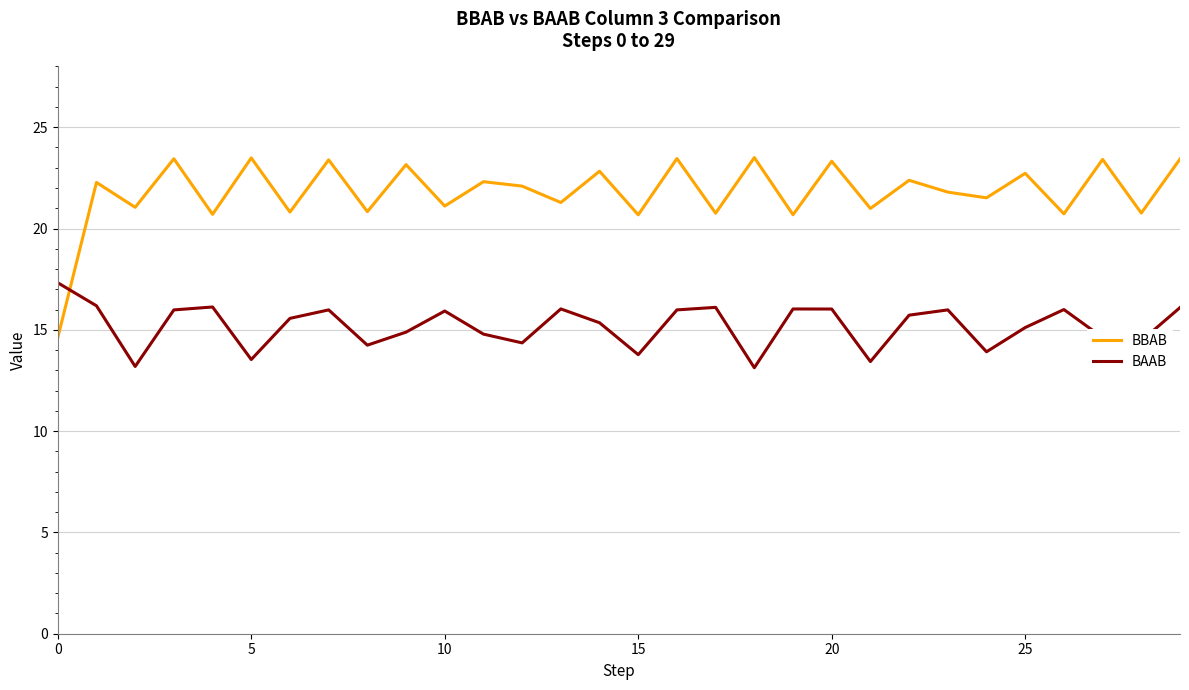

What is the highest value of the BBAB series?

23.5